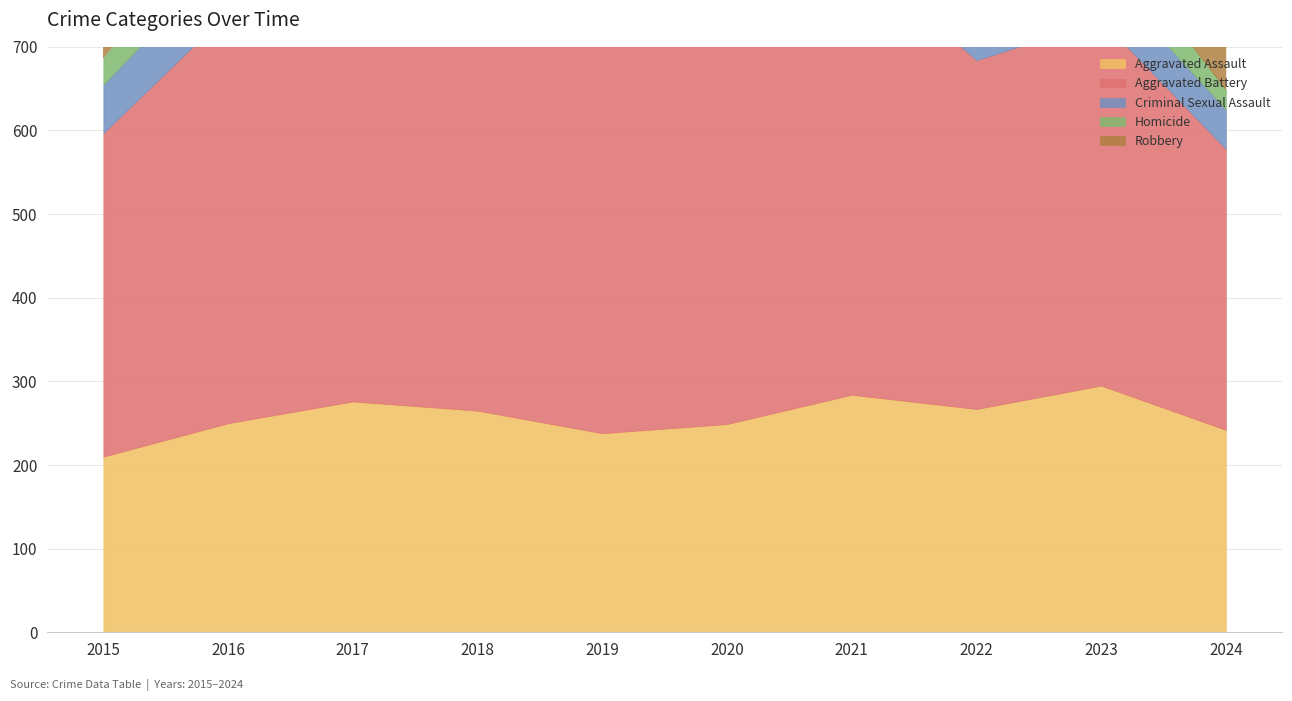

Is the value of Homicide at 2023 greater than the value of Criminal Sexual Assault at 2022?

Yes